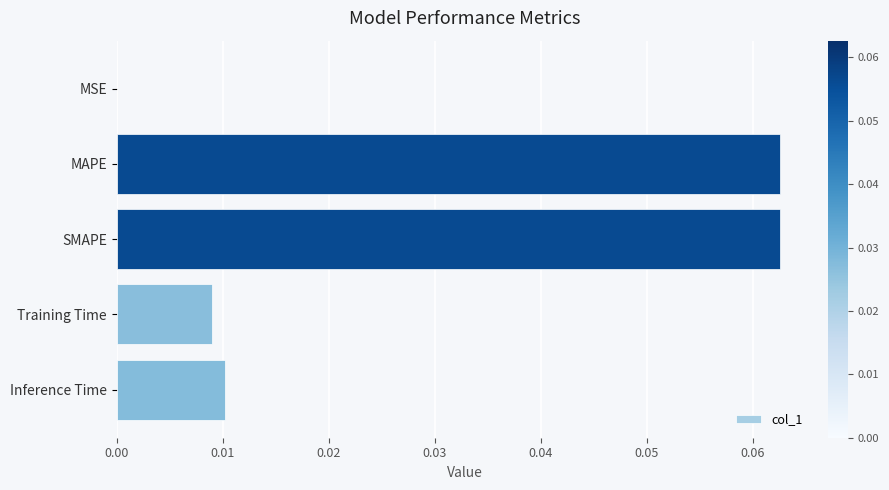

True or false: the data shows 0.0 at Training Time.

True